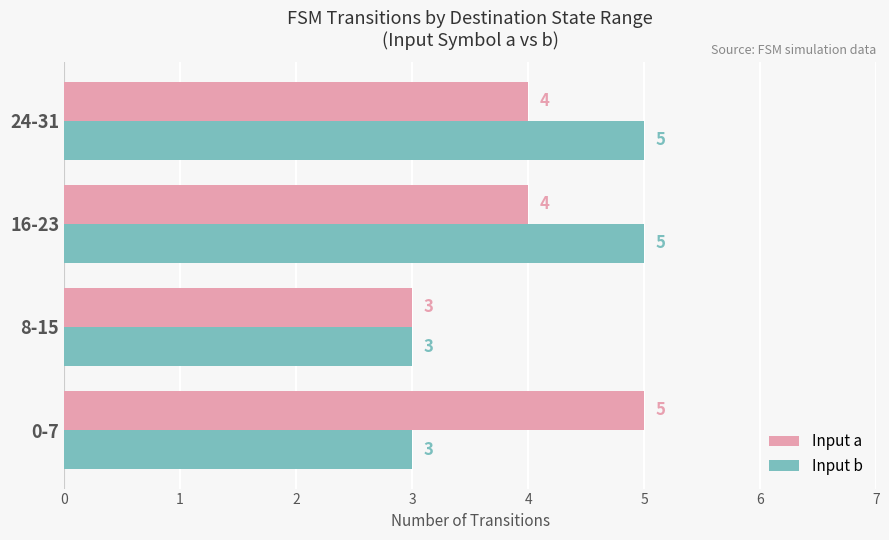

Rank the series at 16-23 from lowest to highest value.

Input a, Input b